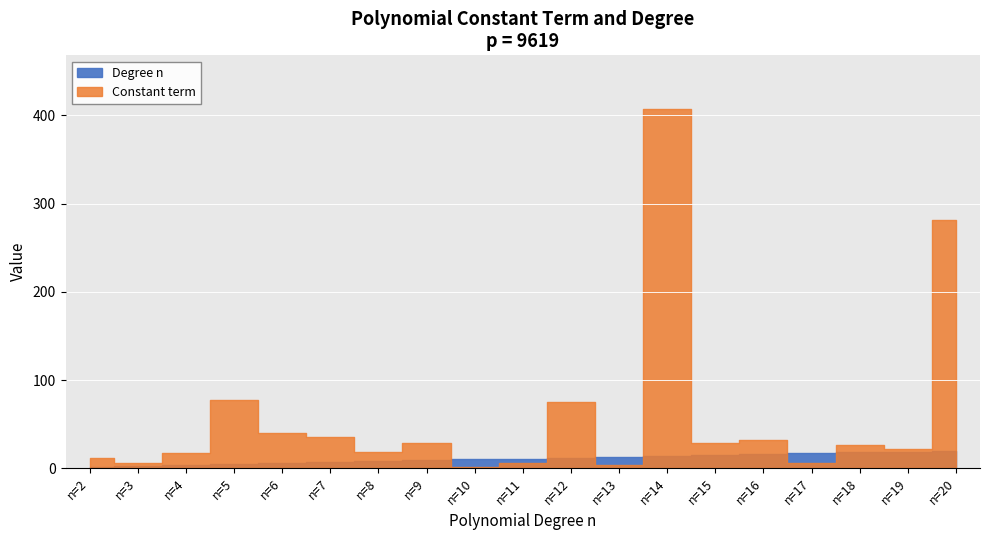

True or false: degree_n has more than 1 points higher than both neighbors.

False